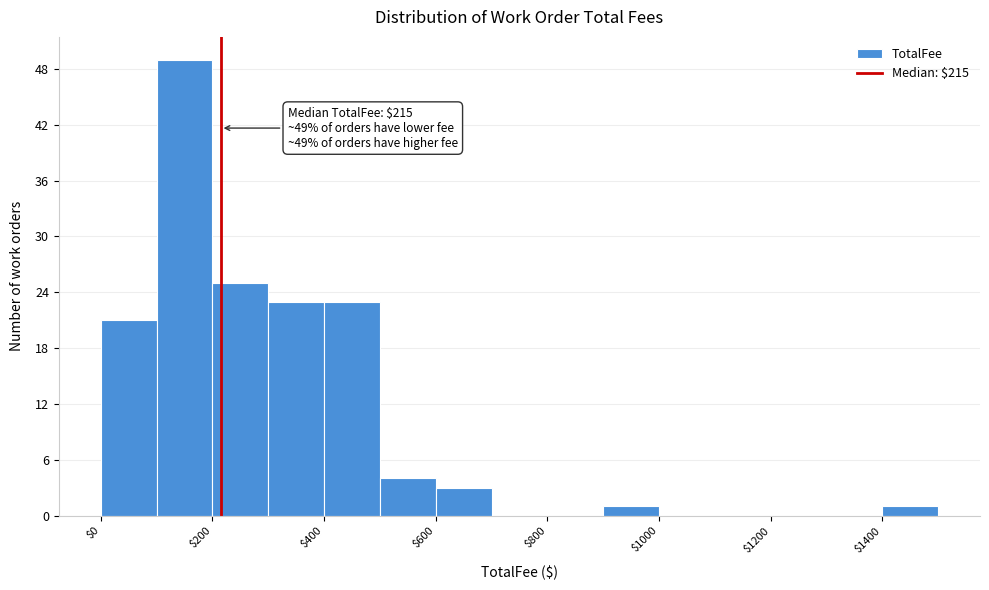

Over which range of the x-axis is the bar tallest?

100 to 200